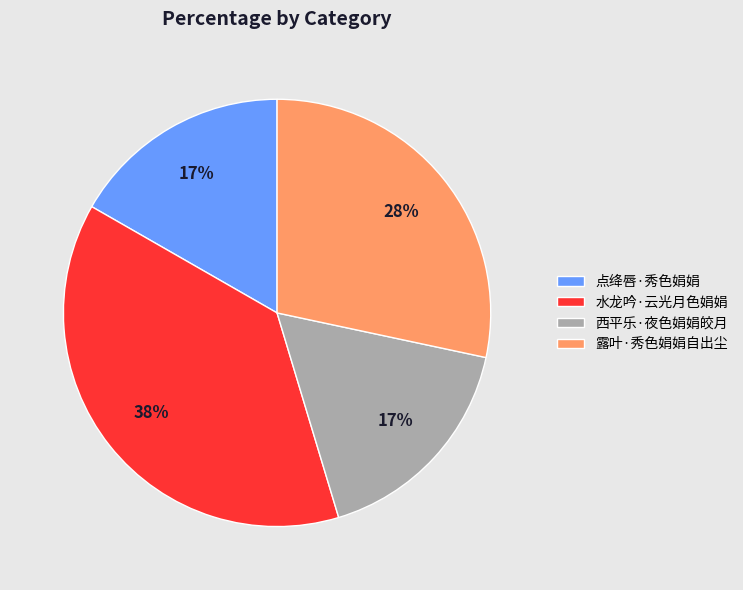

To the nearest percent, what is the combined percentage of 点绛唇·秀色娟娟 and 西平乐·夜色娟娟皎月?

34%